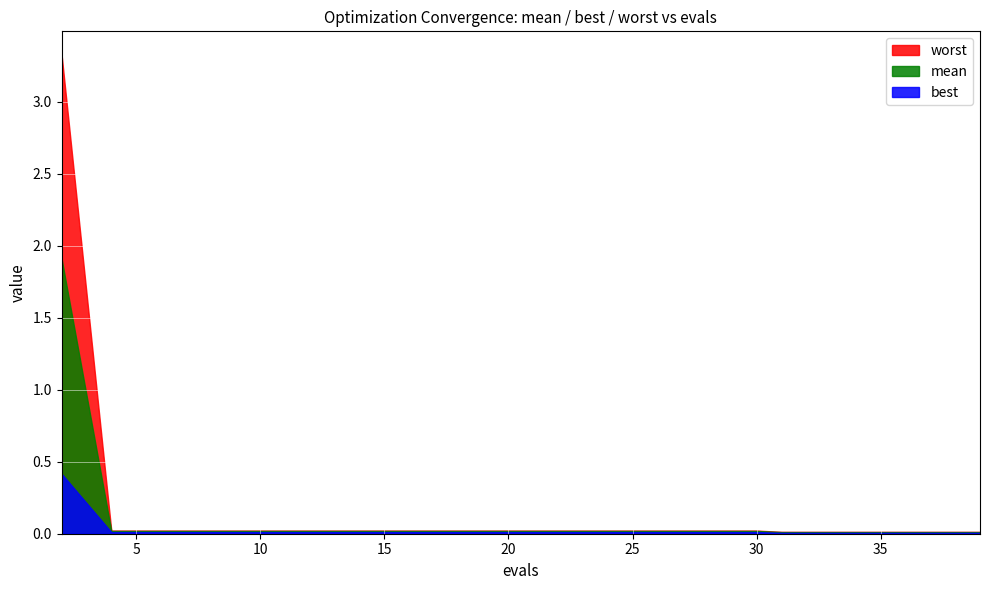

True or false: best and mean cross at least once.

False